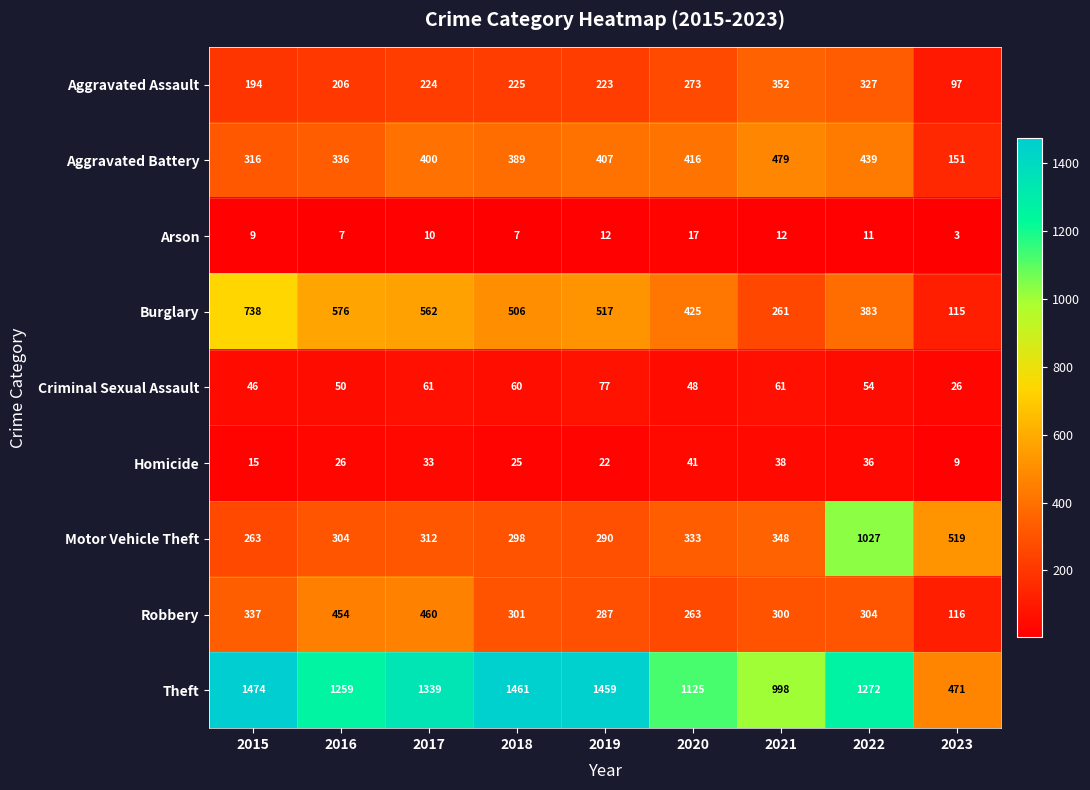

True or false: Homicide has a value of 8 at 2016.

False